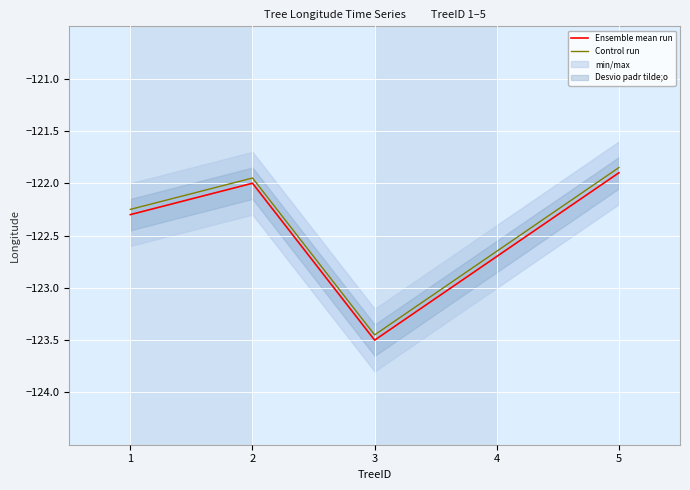

At which label does Control run first exceed -122?

2